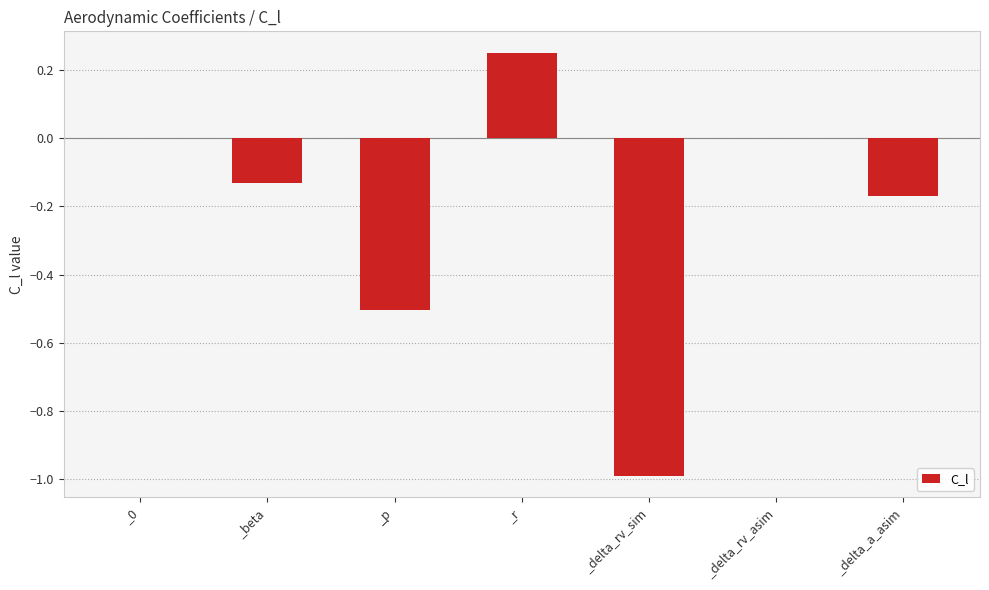

What is the sum of the values at _delta_rv_sim and _beta?

-1.1